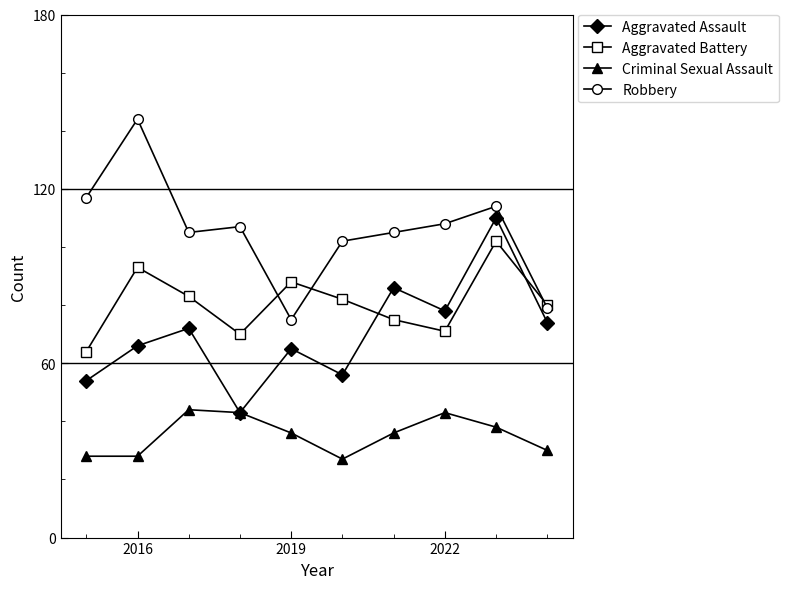

At how many categories does at least one series exceed 58?

10